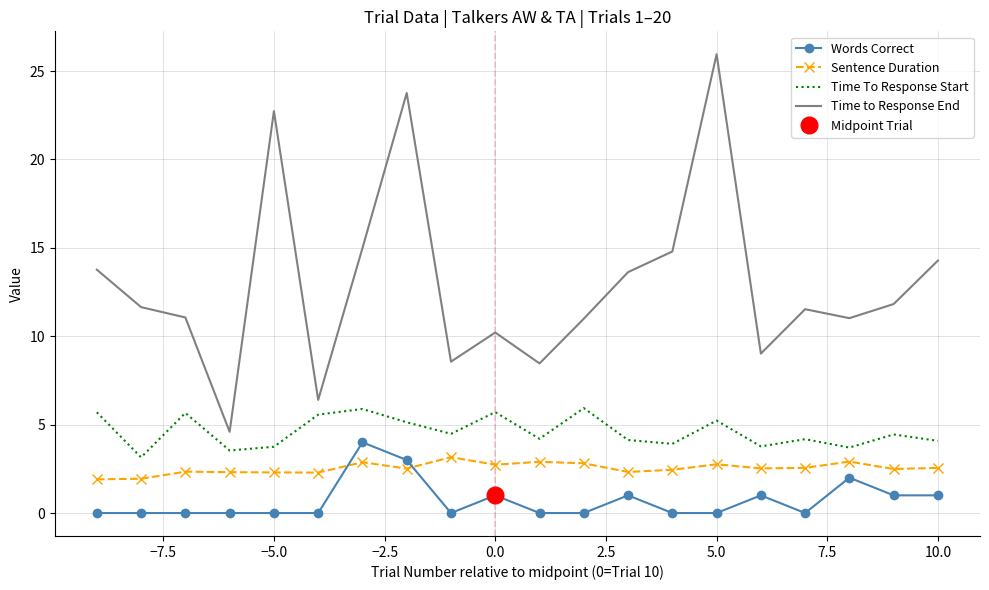

What is the sum of the Words Correct values at 10.0 and 5.0?

1.0